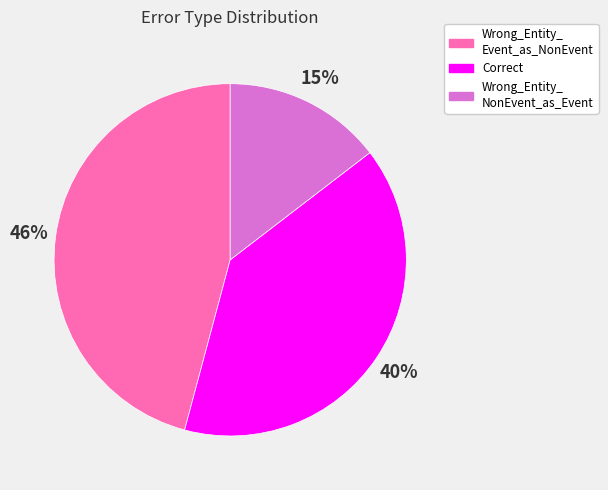

Is there any slice that represents more than half of the pie?

No